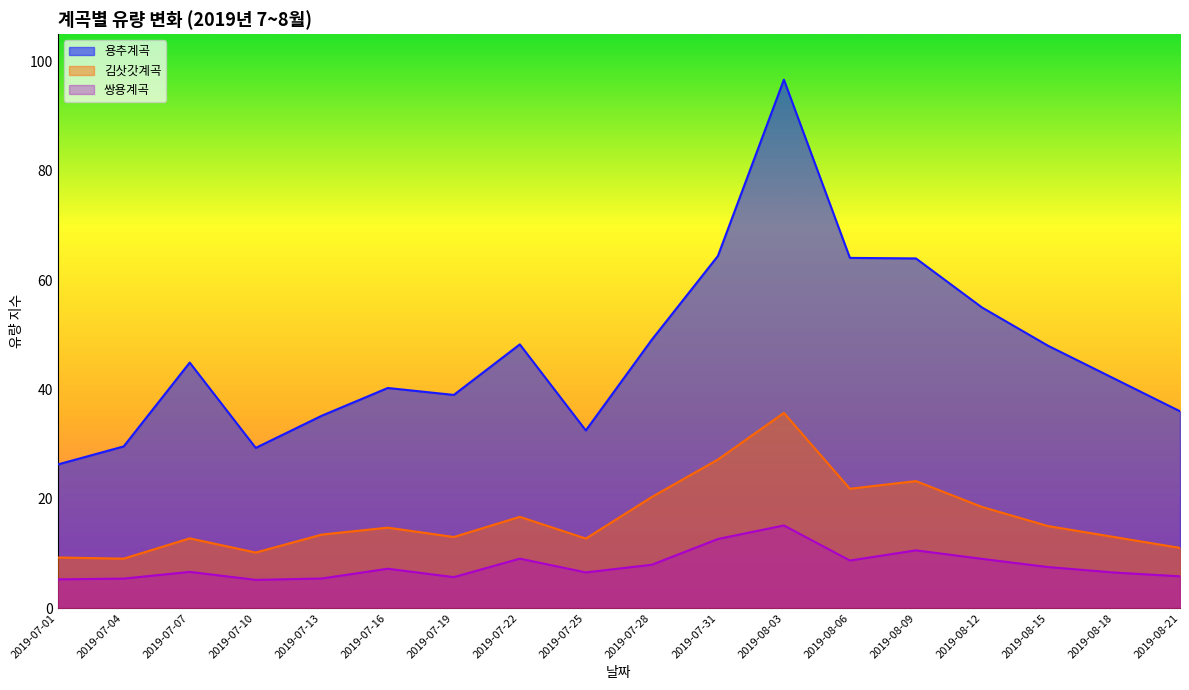

What is the spread (max minus min) of values at 2019-07-19?

33.3